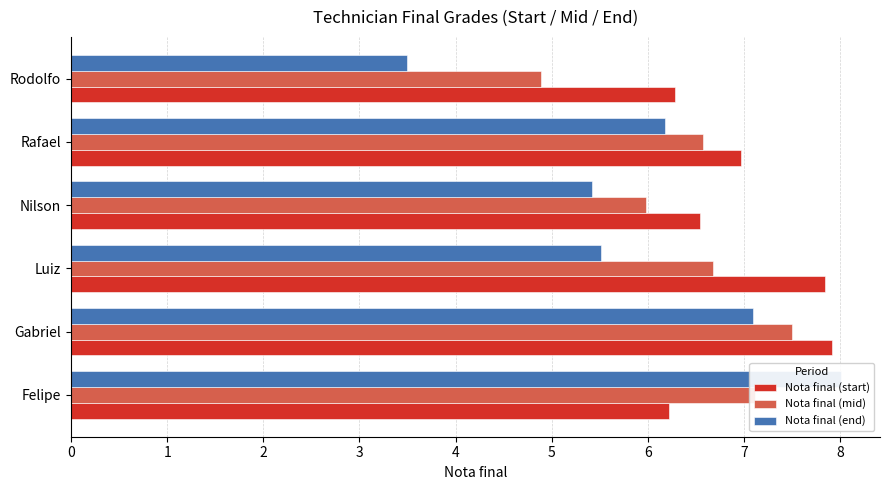

Is the value of Nota final (start) at Gabriel greater than the value of Nota final (mid) at Gabriel?

Yes